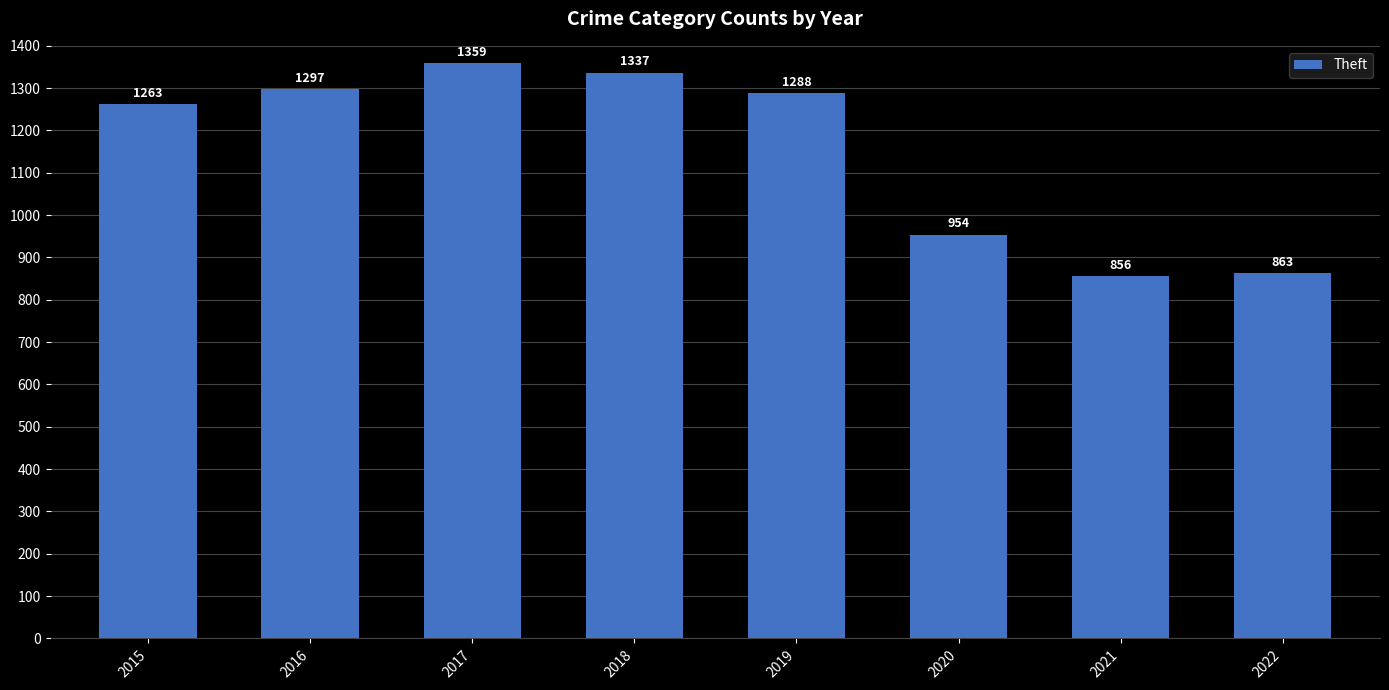

At which label is the value closest to 1107?

2020